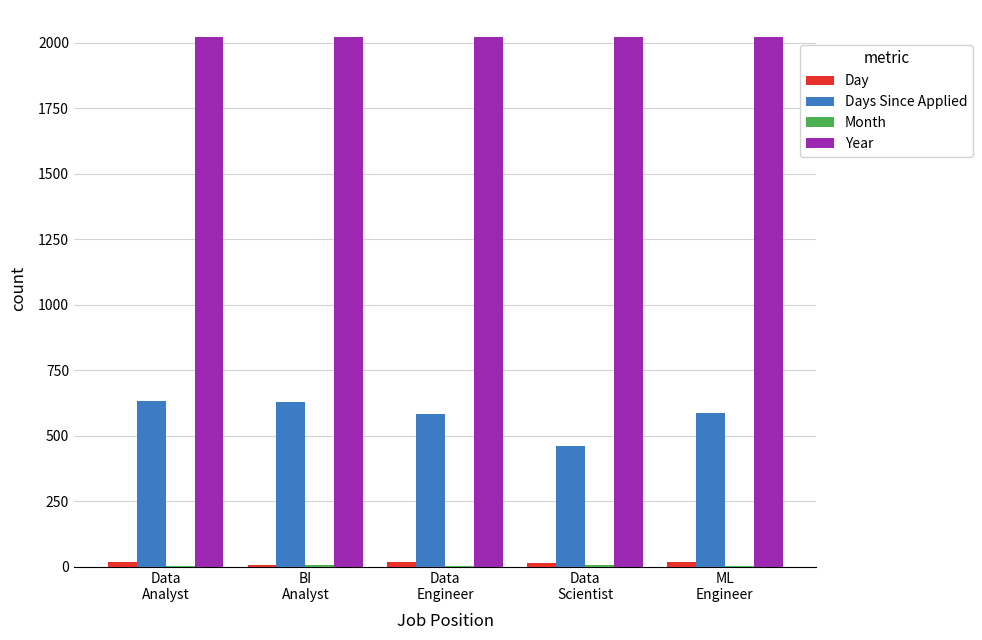

What is the sum of all Year values?

10117.4